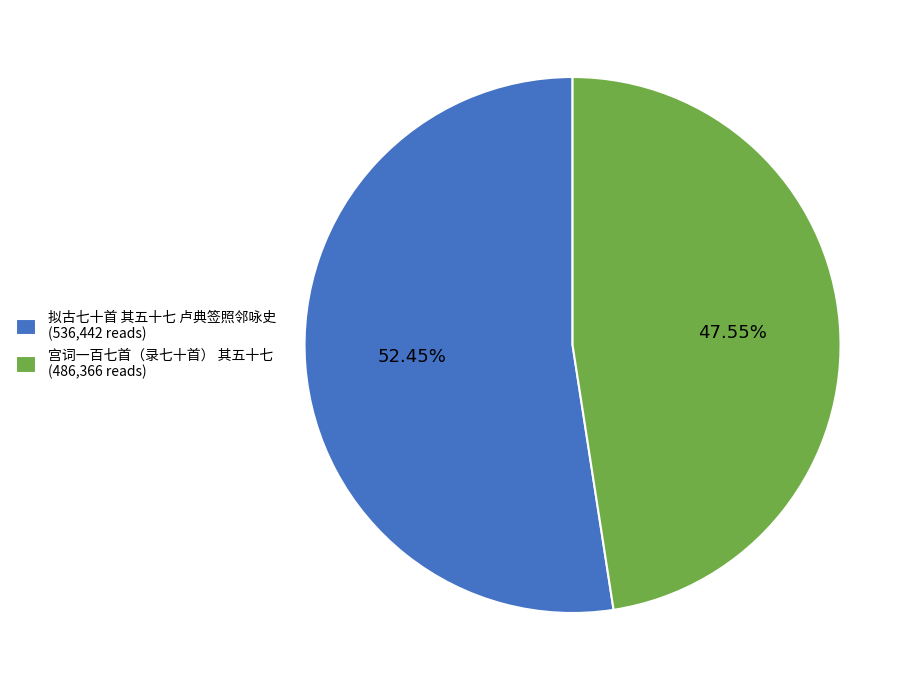

What percentage is the 宫词一百七首（录七十首） 其五十七 slice, to the nearest percent?

48%